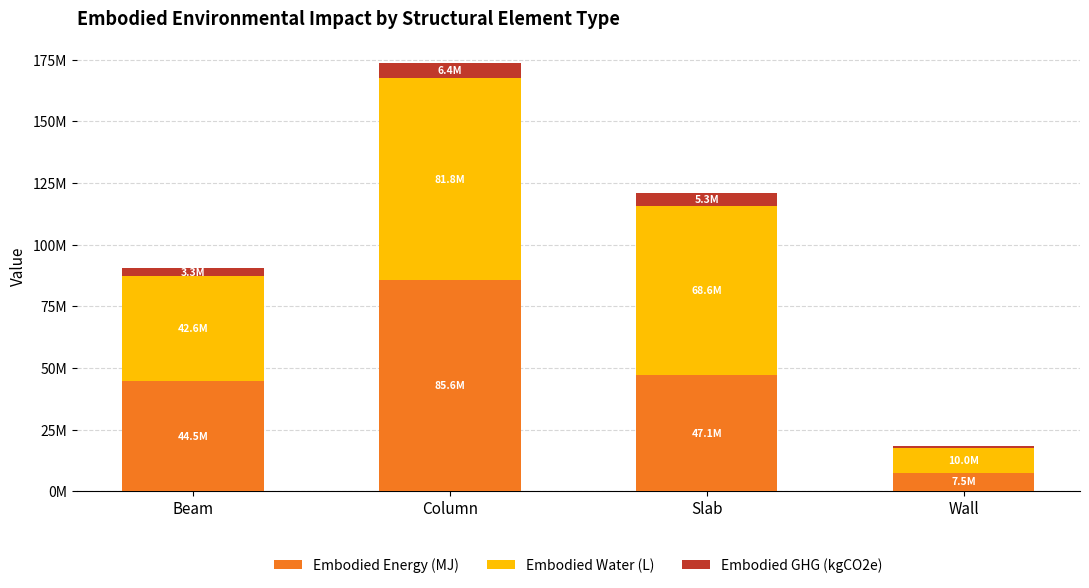

What are all the series names shown in the legend?

Embodied Energy (MJ), Embodied Water (L), Embodied GHG (kgCO2e)